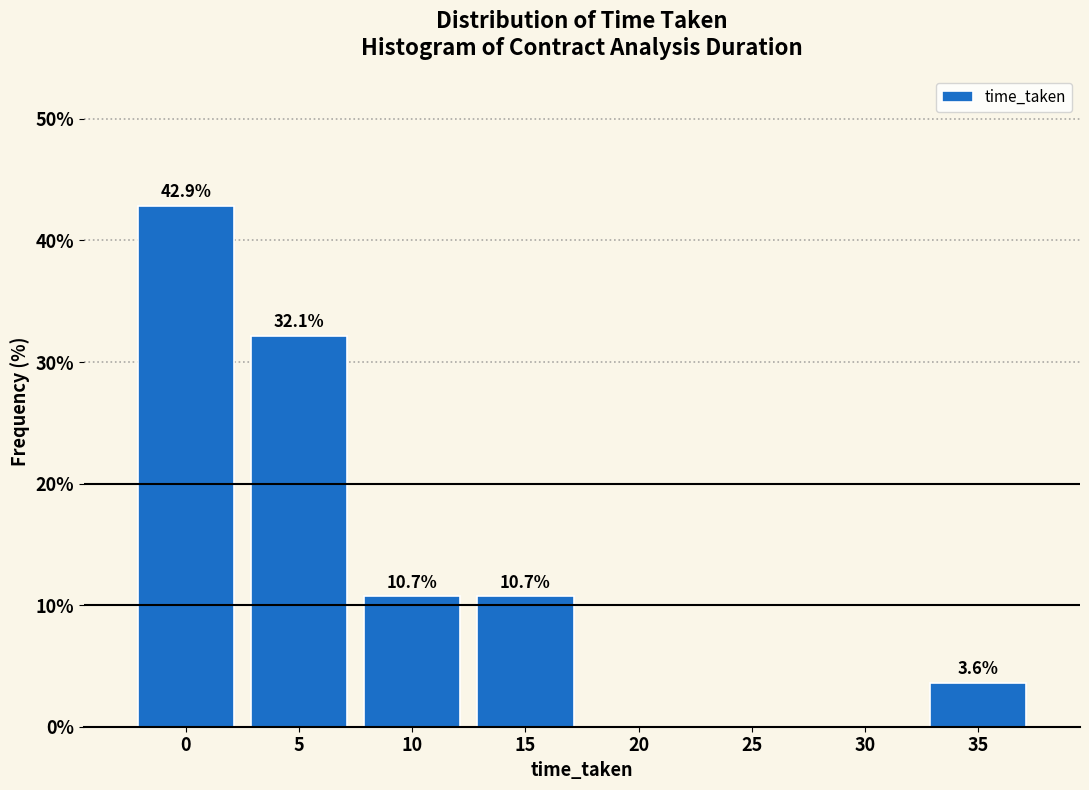

Reading left to right, extract all data points from this chart.

0=42.9	5=32.1	10=10.7	15=10.7	20=0.0	25=0.0	30=0.0	35=3.6